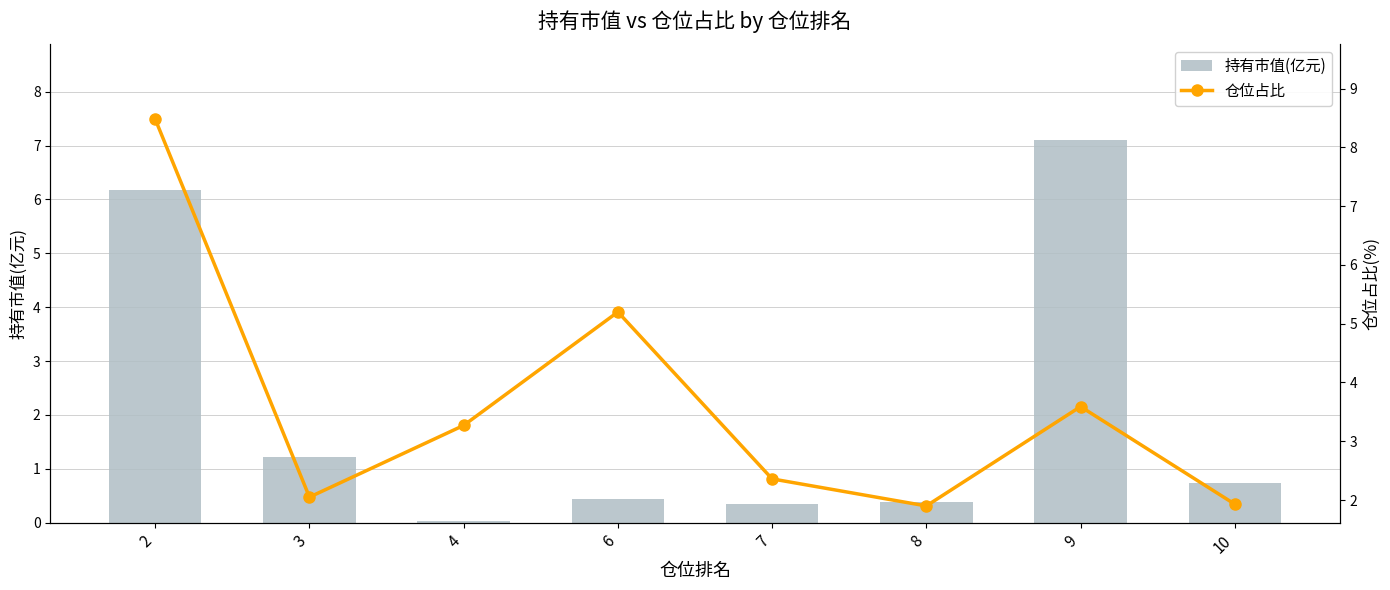

What is the maximum value shown in the chart?

8.5